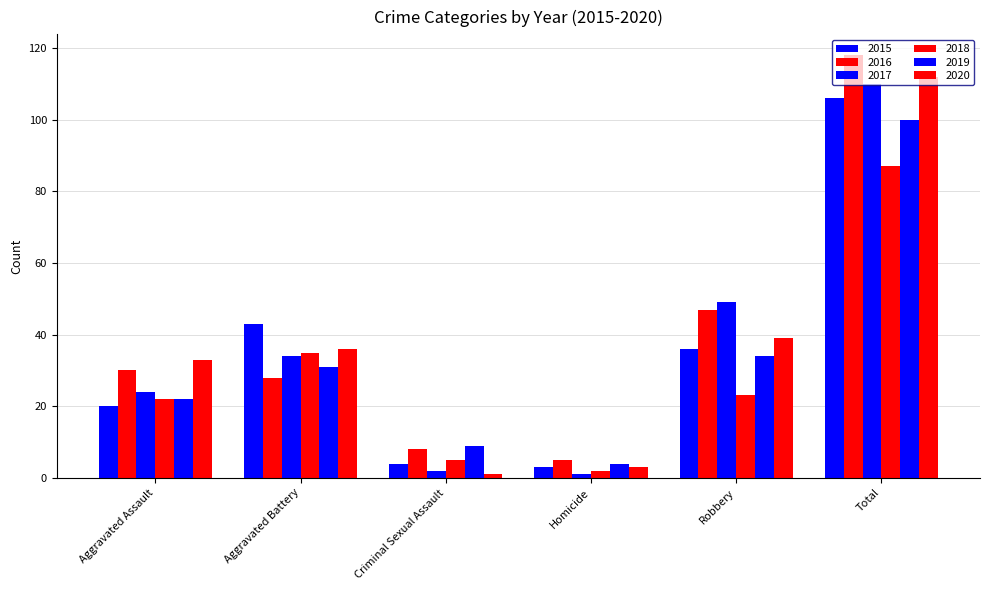

Reading left to right, what are all the values shown in this chart?

2015: Aggravated Assault=20	Aggravated Battery=43	Criminal Sexual Assault=4	Homicide=3	Robbery=36	Total=106
2016: Aggravated Assault=30	Aggravated Battery=28	Criminal Sexual Assault=8	Homicide=5	Robbery=47	Total=118
2017: Aggravated Assault=24	Aggravated Battery=34	Criminal Sexual Assault=2	Homicide=1	Robbery=49	Total=110
2018: Aggravated Assault=22	Aggravated Battery=35	Criminal Sexual Assault=5	Homicide=2	Robbery=23	Total=87
2019: Aggravated Assault=22	Aggravated Battery=31	Criminal Sexual Assault=9	Homicide=4	Robbery=34	Total=100
2020: Aggravated Assault=33	Aggravated Battery=36	Criminal Sexual Assault=1	Homicide=3	Robbery=39	Total=112